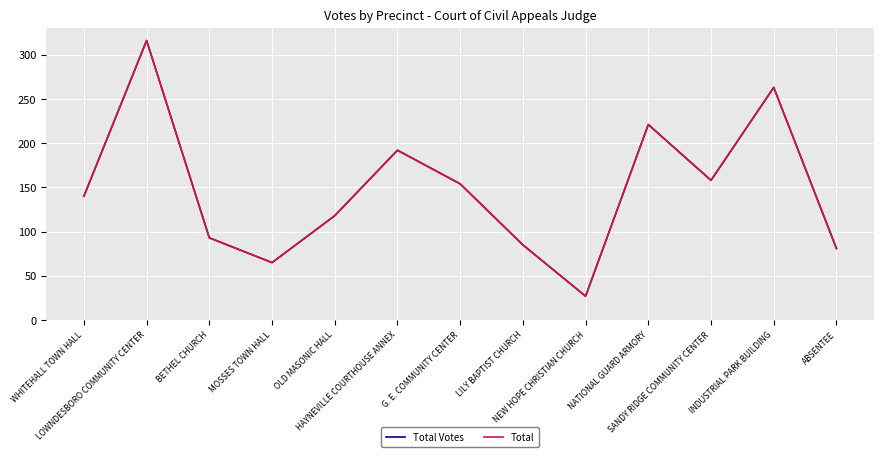

What is the difference between the second highest and minimum values in the Total Votes series?

236